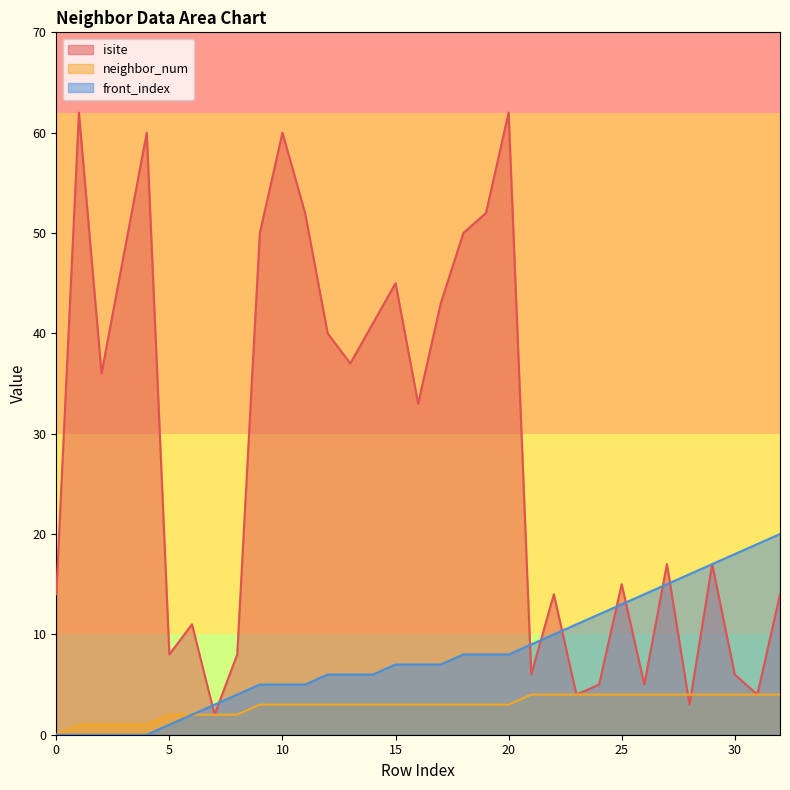

Reading left to right, extract all data points from this chart.

isite: 0=14	1=62	2=36	3=48	4=60	5=8	6=11	7=2	8=8	9=50	10=60	11=52	12=40	13=37	14=41	15=45	16=33	17=43	18=50	19=52	20=62	21=6	22=14	23=4	24=5	25=15	26=5	27=17	28=3	29=17	30=6	31=4	32=14
neighbor_num: 0=0	1=1	2=1	3=1	4=1	5=2	6=2	7=2	8=2	9=3	10=3	11=3	12=3	13=3	14=3	15=3	16=3	17=3	18=3	19=3	20=3	21=4	22=4	23=4	24=4	25=4	26=4	27=4	28=4	29=4	30=4	31=4	32=4
front_index: 0=0	1=0	2=0	3=0	4=0	5=1	6=2	7=3	8=4	9=5	10=5	11=5	12=6	13=6	14=6	15=7	16=7	17=7	18=8	19=8	20=8	21=9	22=10	23=11	24=12	25=13	26=14	27=15	28=16	29=17	30=18	31=19	32=20